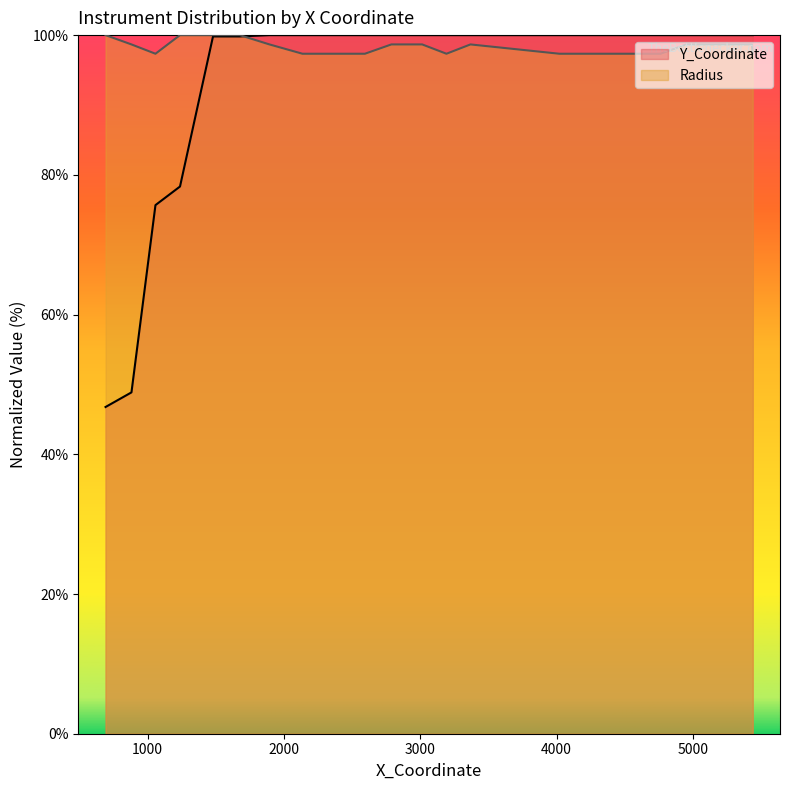

Where is the data nearest to the value 73?

1058